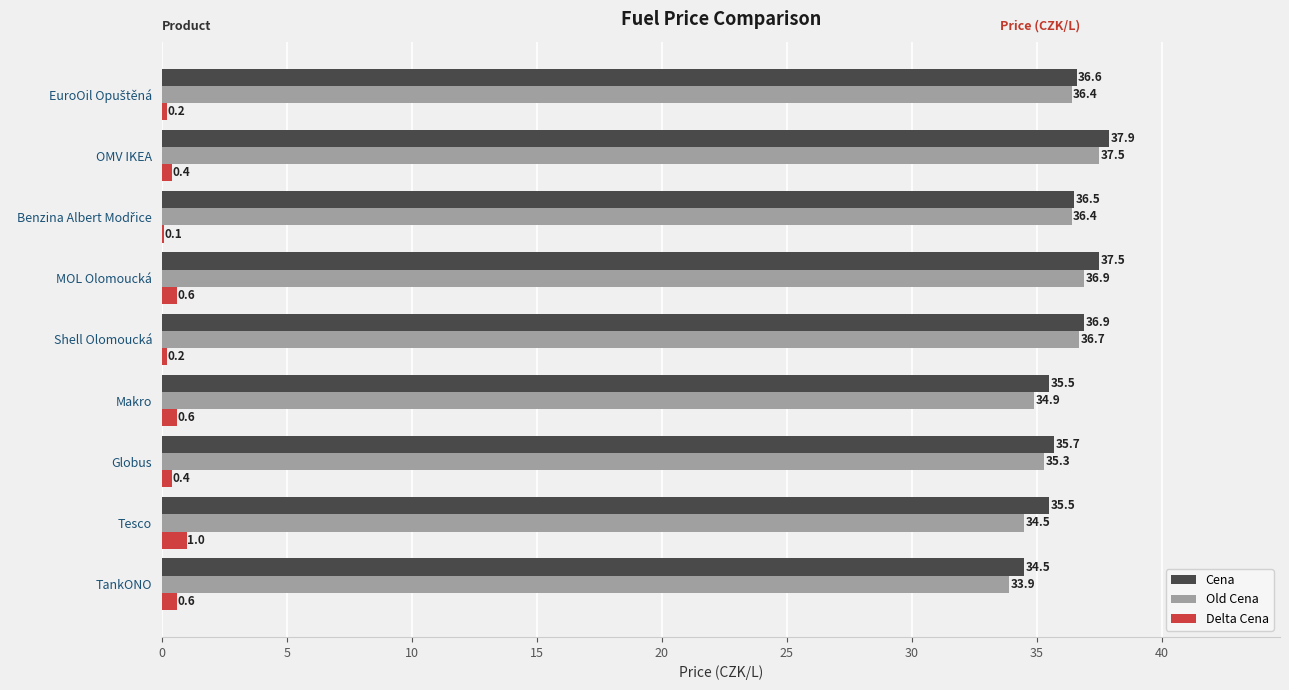

What is the sum of the Cena values at Shell Olomoucká and Globus?

72.6